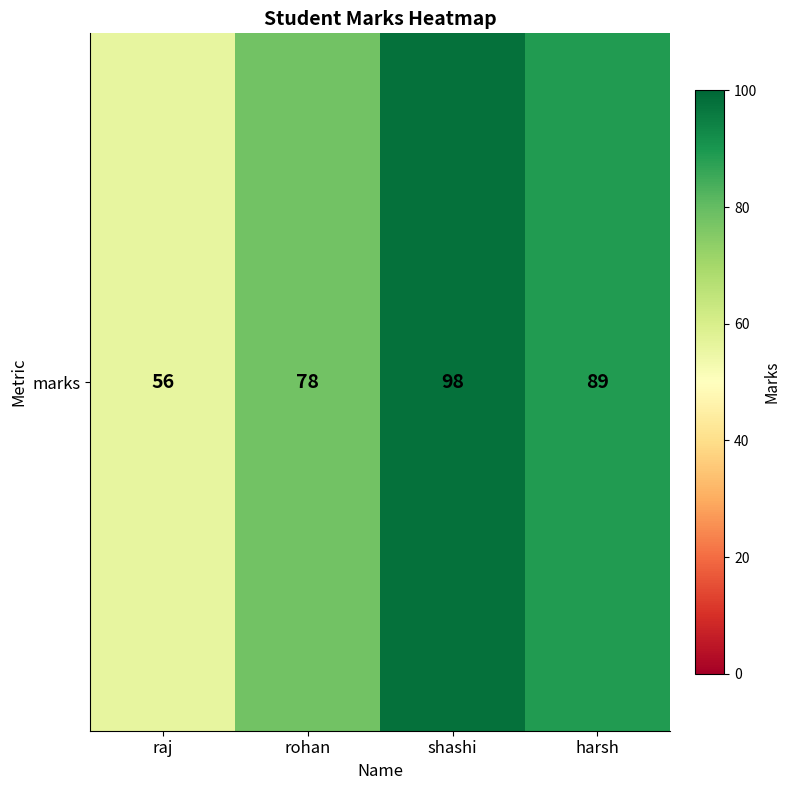

Reading right to left, extract all data points from this chart.

89	98	78	56